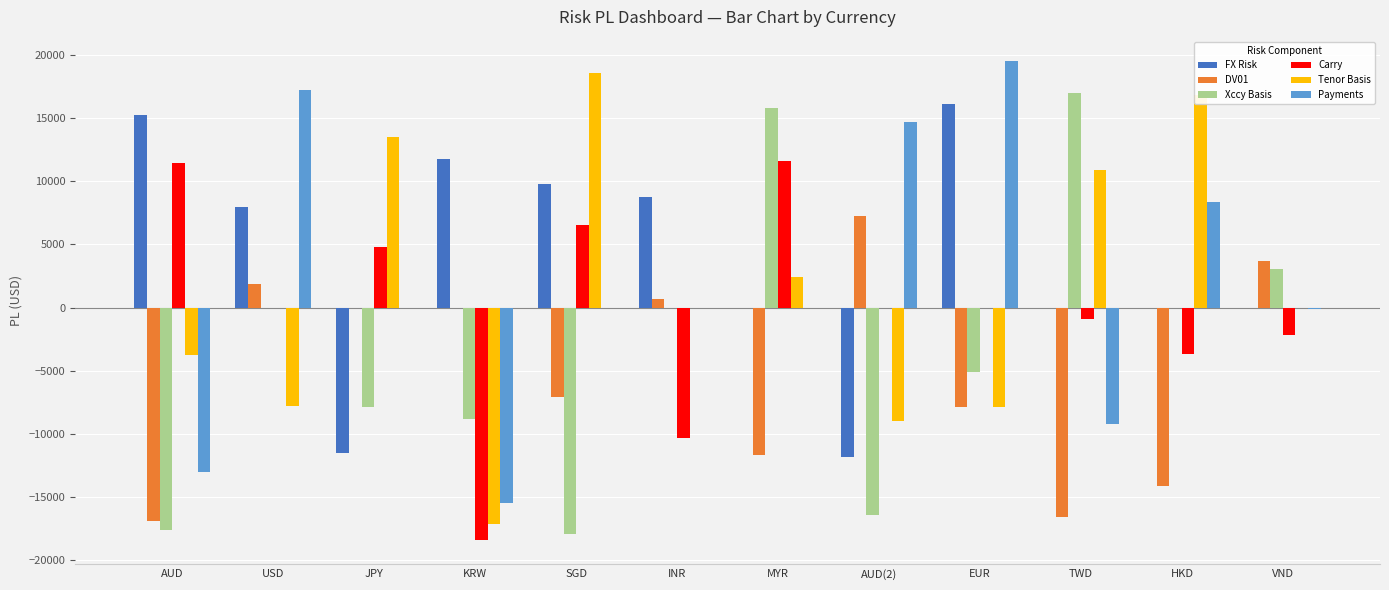

What is the approximate value of Carry at HKD?

-3698